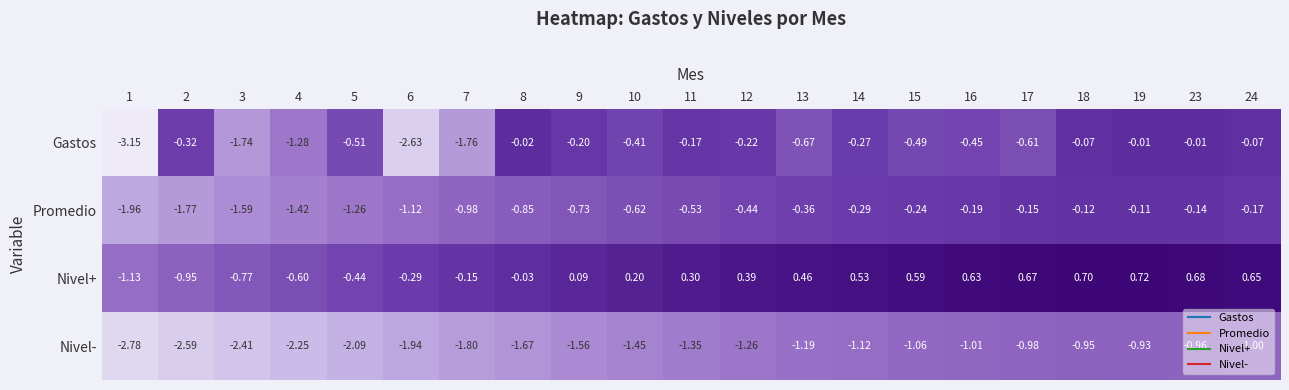

How many positive values does the Nivel+ series have?

13